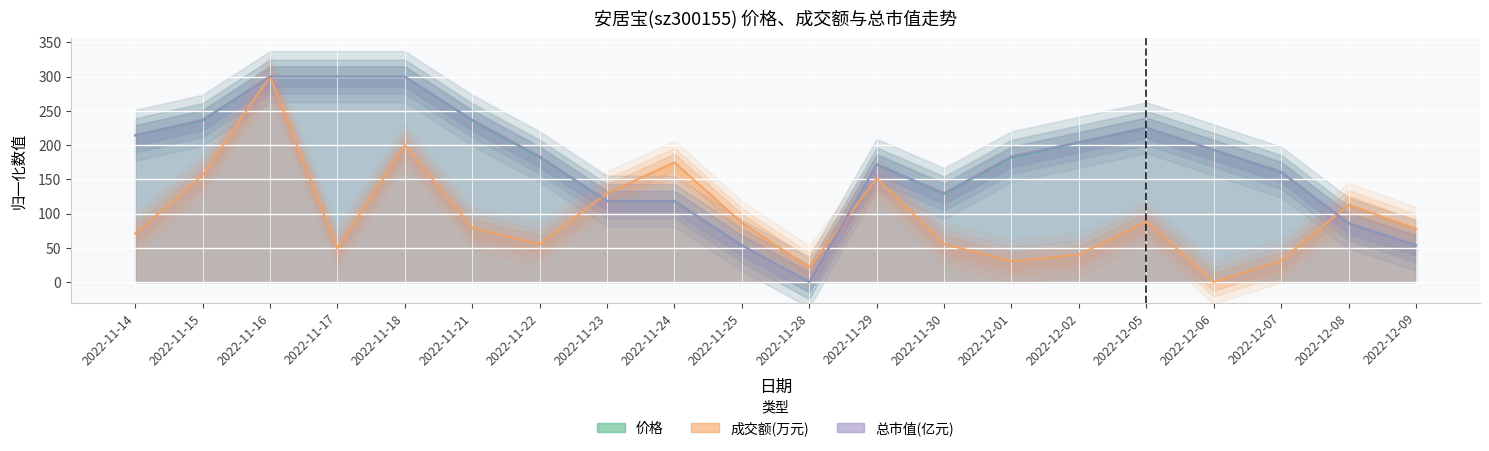

What is the label of the 5th point from the left?

2022-11-18